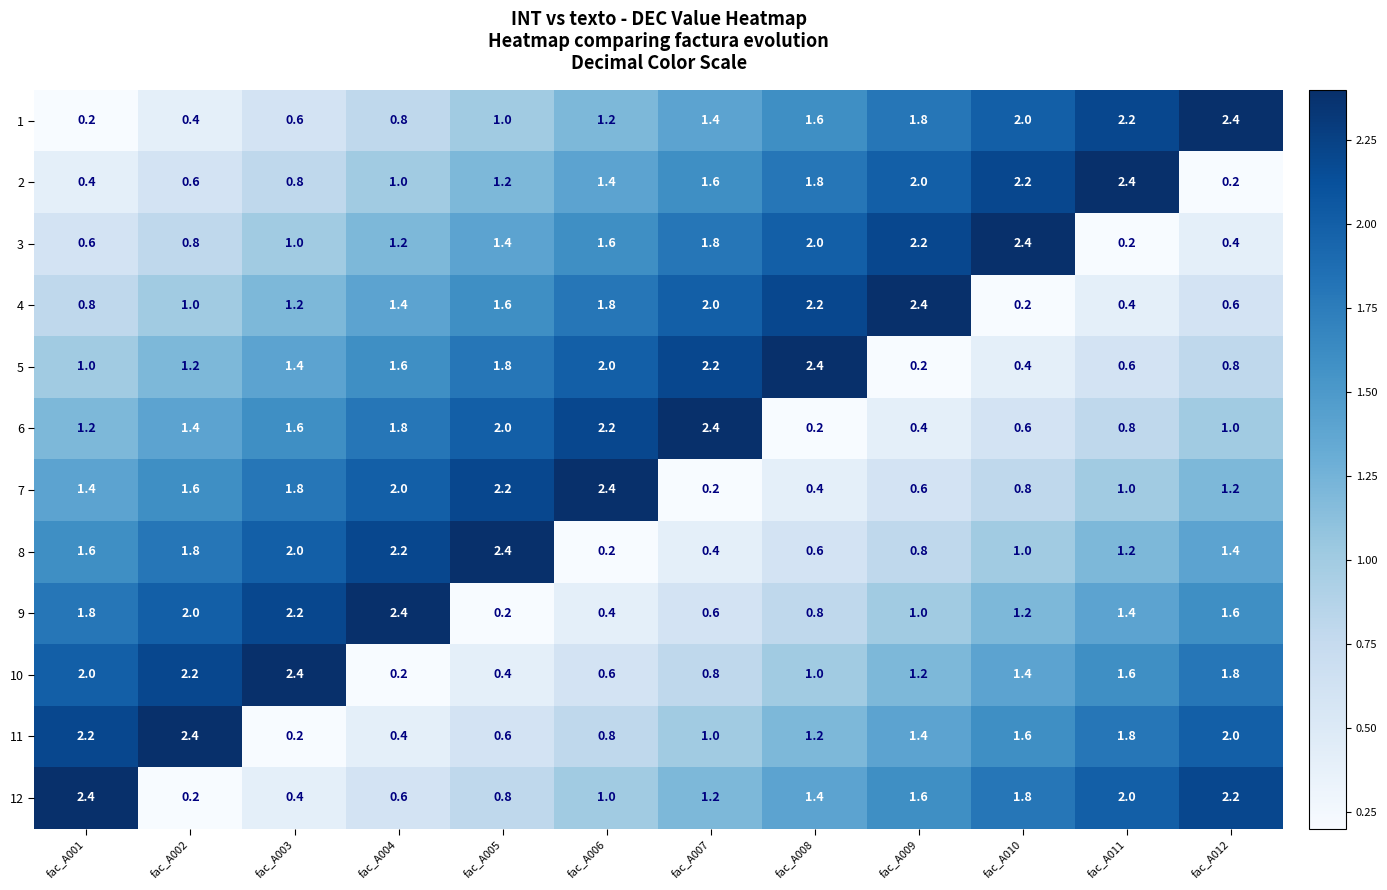

How many data points does each series have?

12